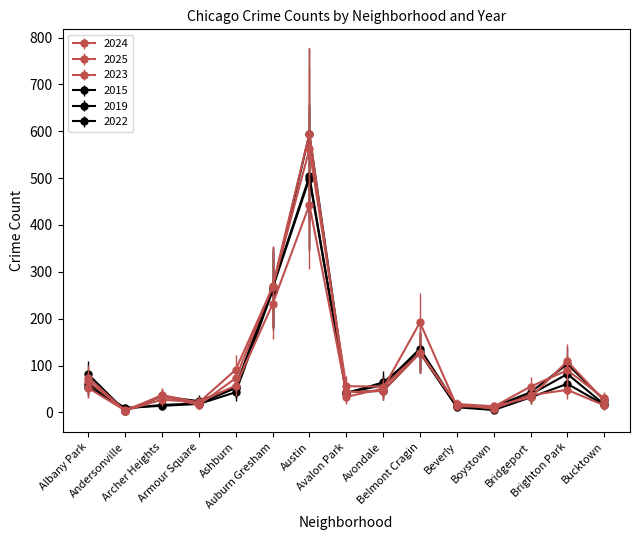

Where is the first local maximum for 2025?

Archer Heights